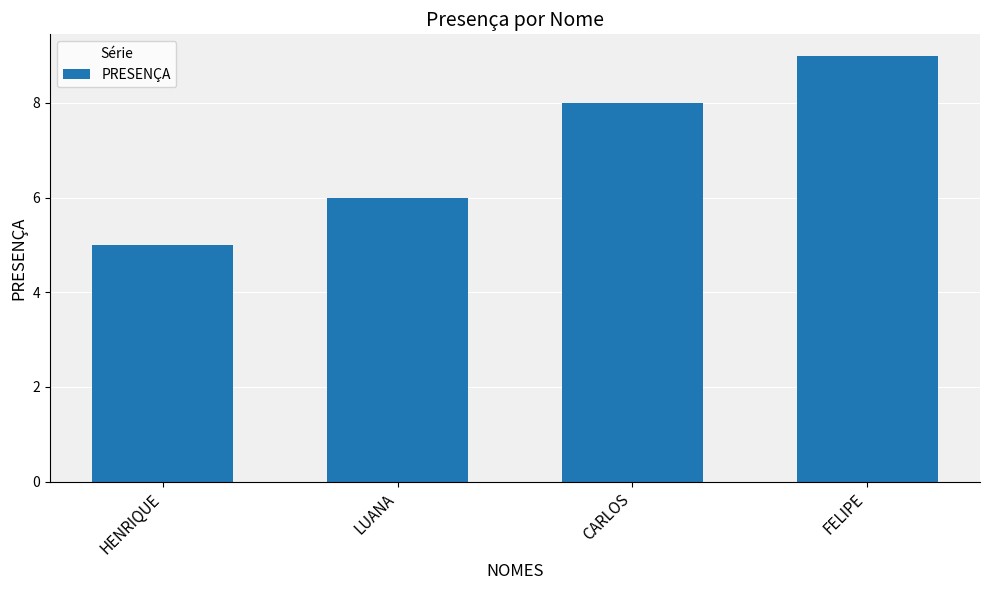

What is the ratio of the value at CARLOS to the value at FELIPE?

0.9